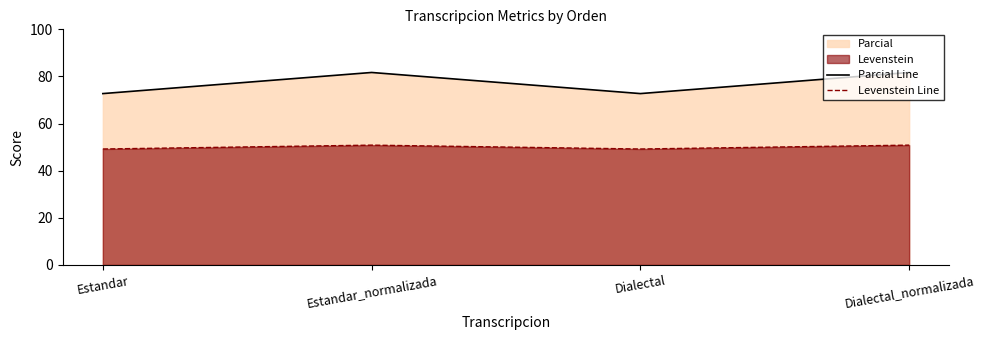

Between Estandar and Dialectal_normalizada, which series saw the biggest shift?

Parcial Line